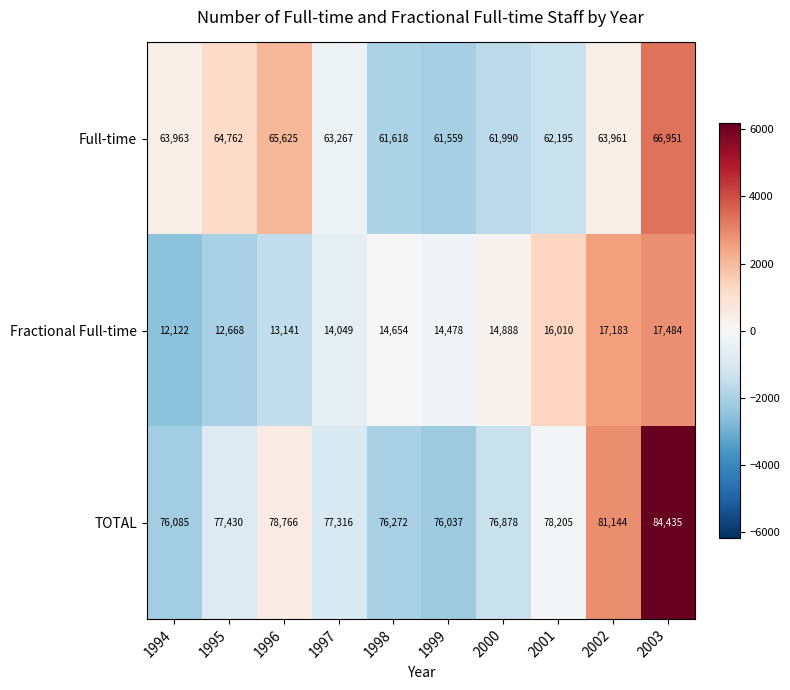

Reading left to right, list all the values displayed in this chart.

Full-time: 63963	64762	65625	63267	61618	61559	61990	62195	63961	66951
Fractional Full-time: 12122	12668	13141	14049	14654	14478	14888	16010	17183	17484
TOTAL: 76085	77430	78766	77316	76272	76037	76878	78205	81144	84435